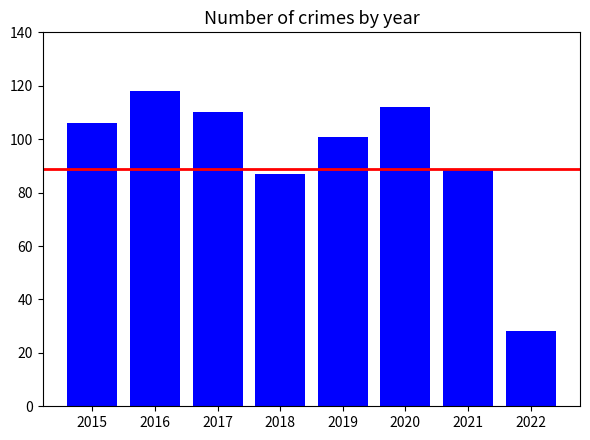

Approximately how many times larger is the value at 2020 compared to 2019?

1.1